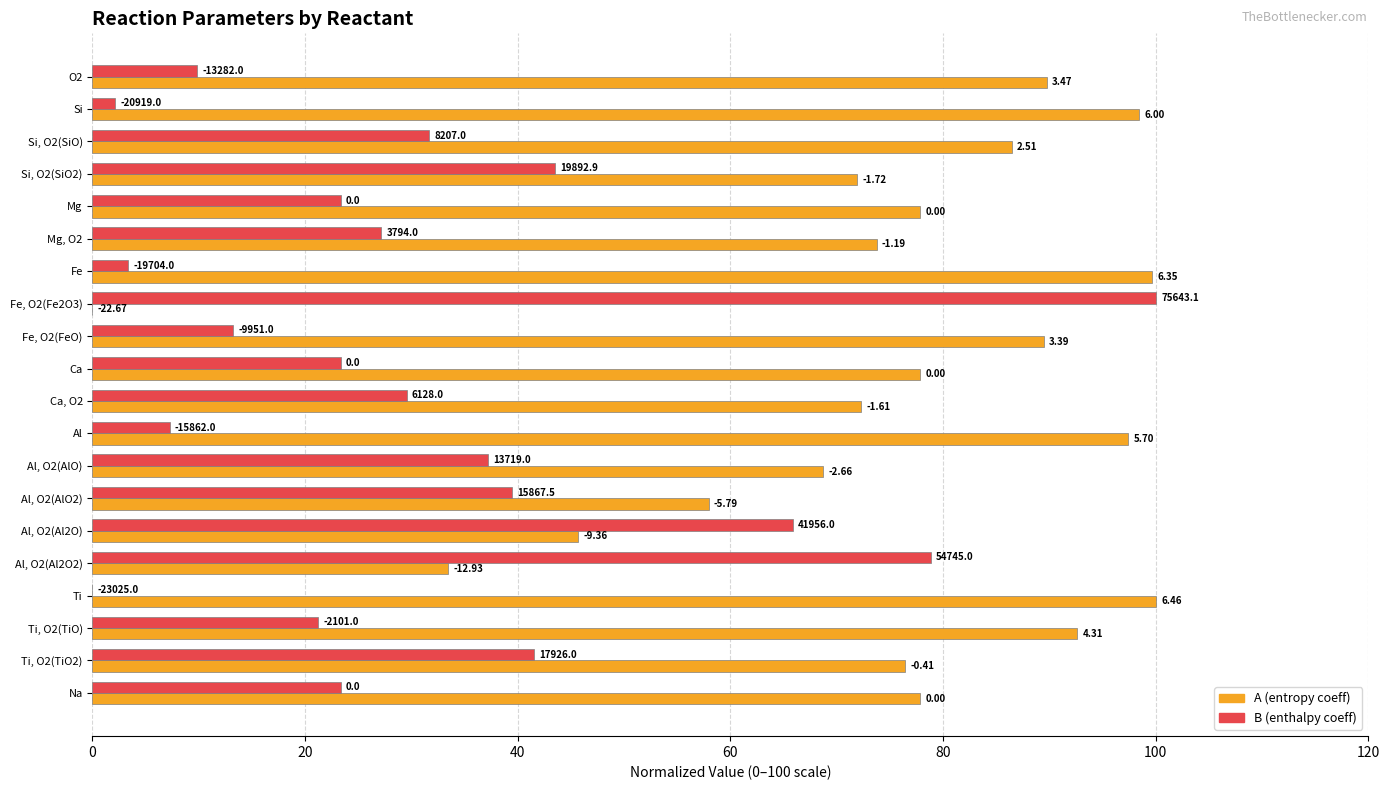

True or false: B (normalized) has a value of 58.0 at Fe, O2(Fe2O3).

False